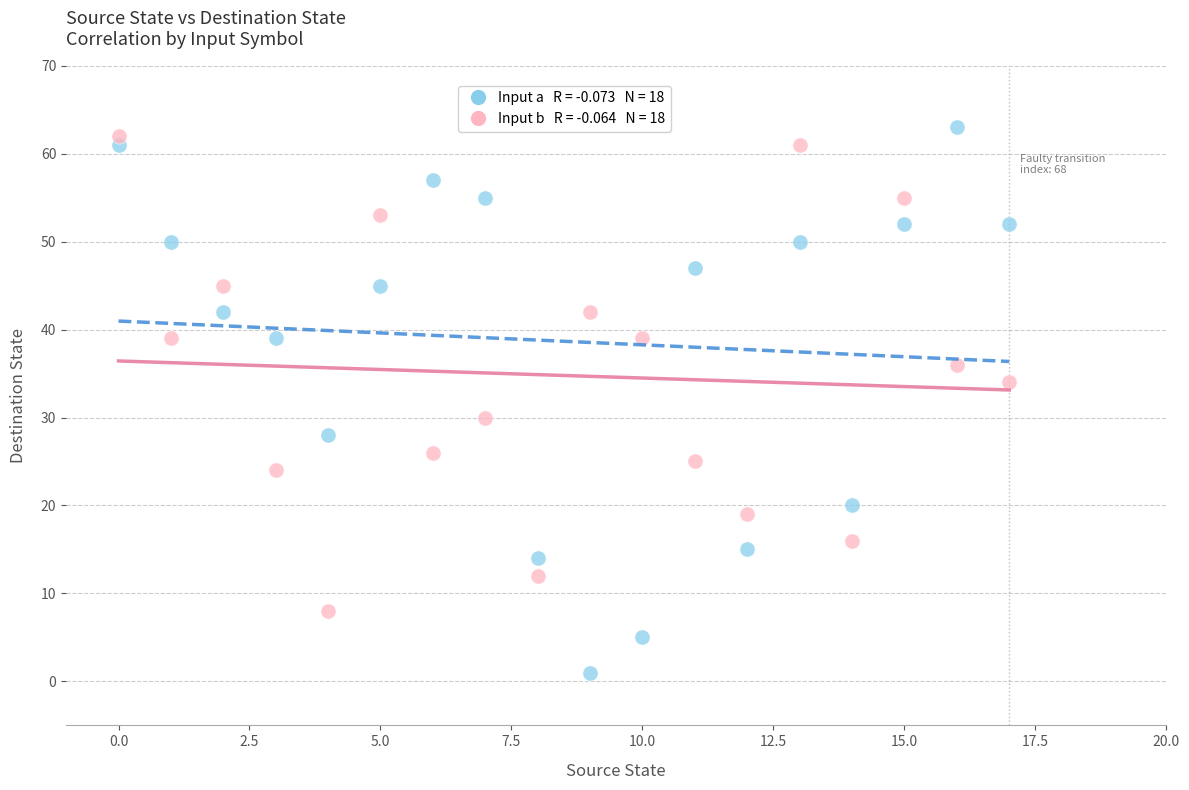

Across all data points, what is the range of Y values (max minus min)?

62